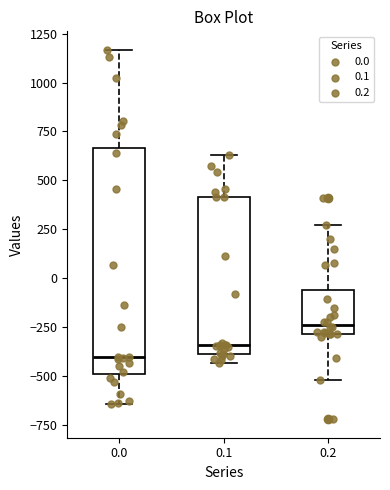

Comparing the boxes themselves (not the whiskers), which one is the tallest?

0.0